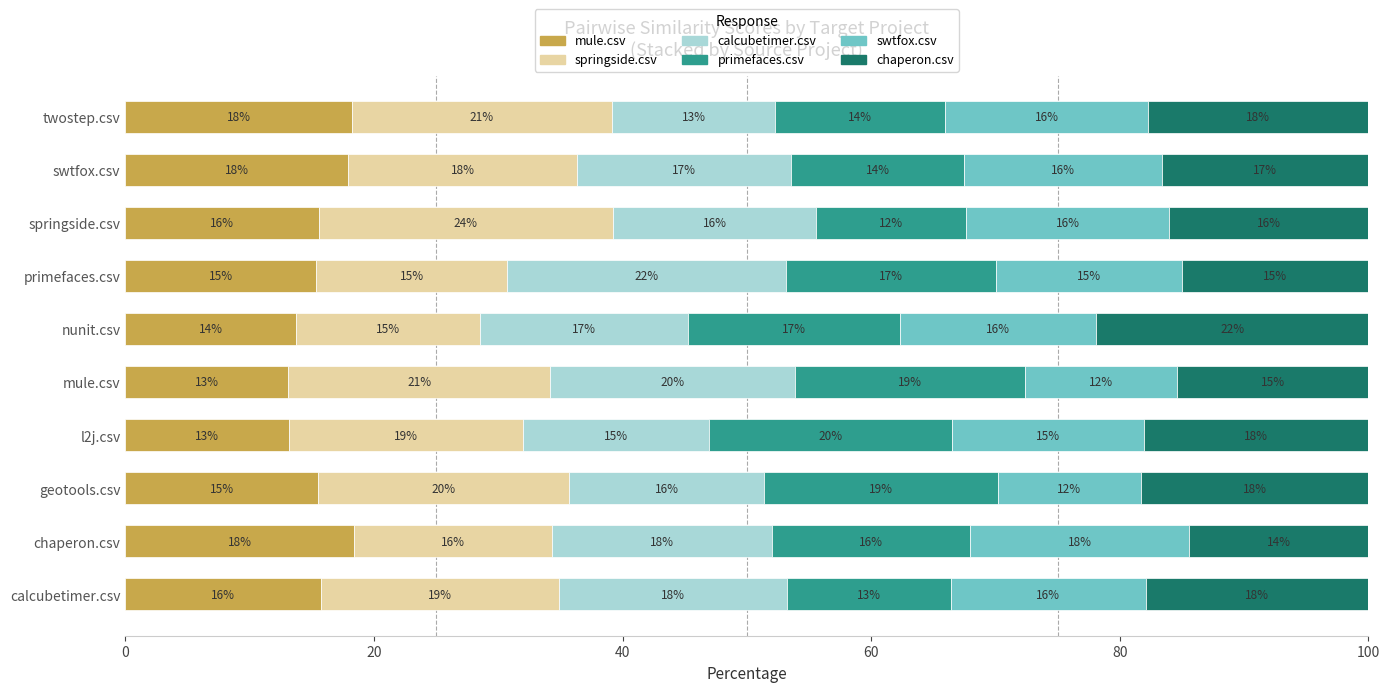

What is the total value across all series at twostep.csv?

100.0